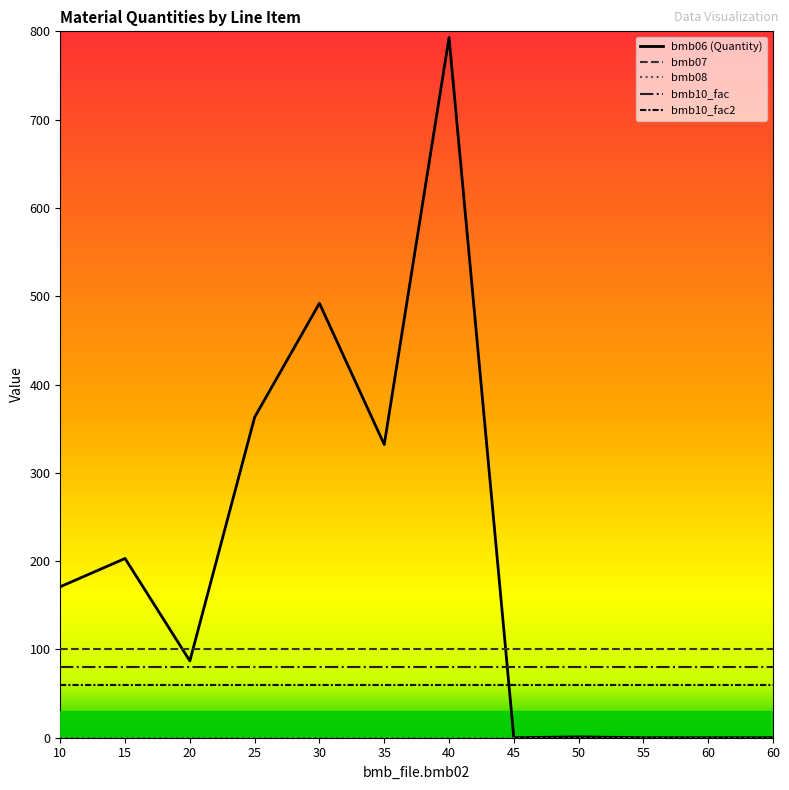

At which category is the sum across all series the highest?

40